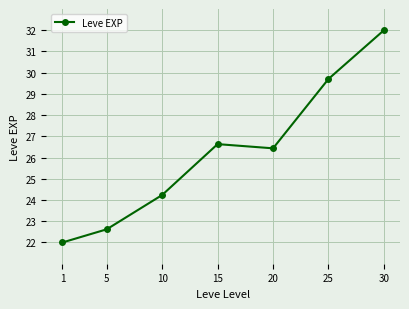

What is the smallest value displayed?

22.0